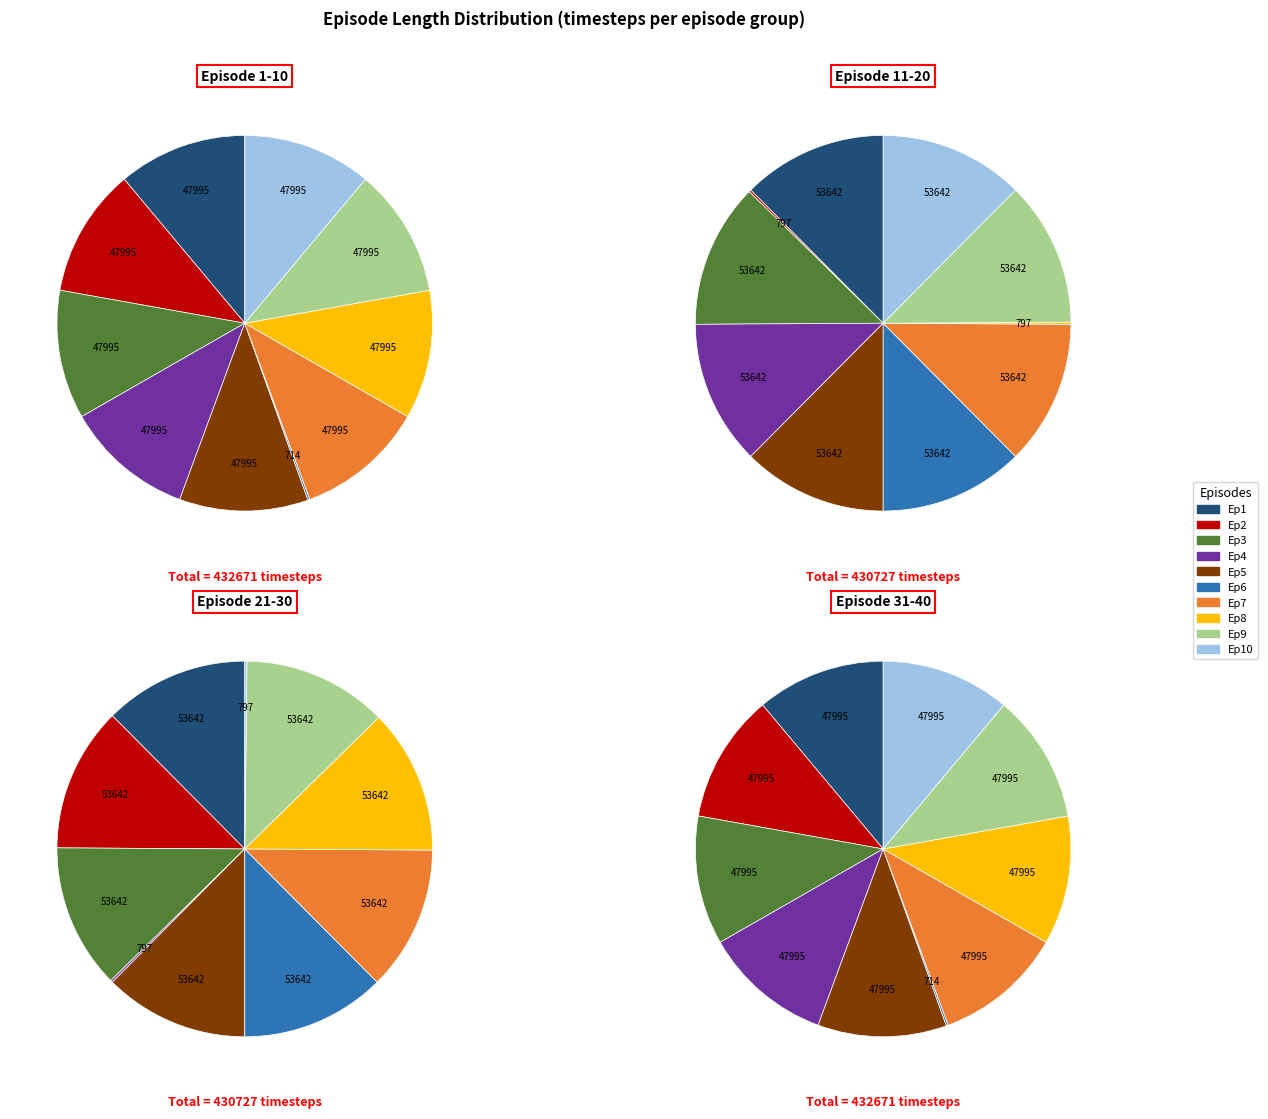

Is Episode 31-40 the majority of the pie?

No